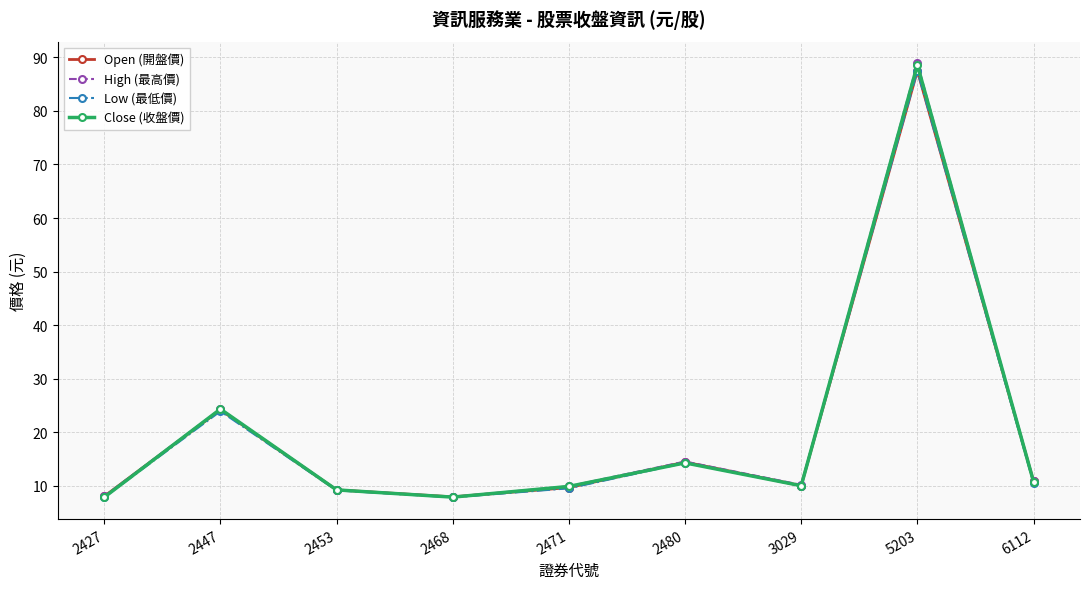

What is the smallest value displayed?

7.8